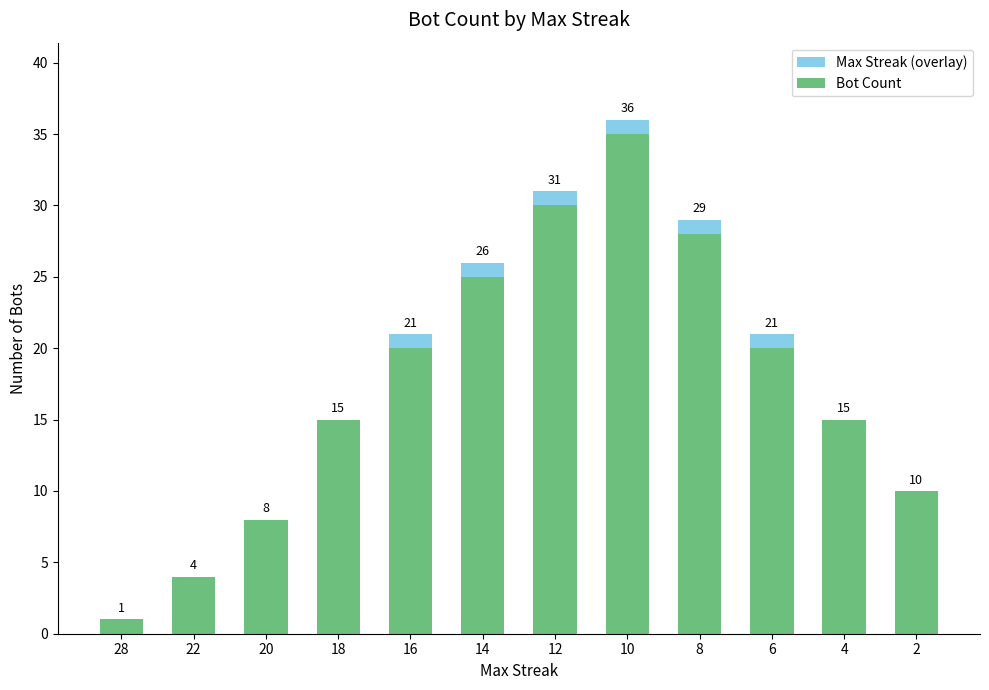

Reading right to left, what are all the values shown in this chart?

Max Streak (overlay): 2=10	4=15	6=21	8=29	10=36	12=31	14=26	16=21	18=15	20=8	22=4	28=1
Bot Count: 2=10	4=15	6=20	8=28	10=35	12=30	14=25	16=20	18=15	20=8	22=4	28=1